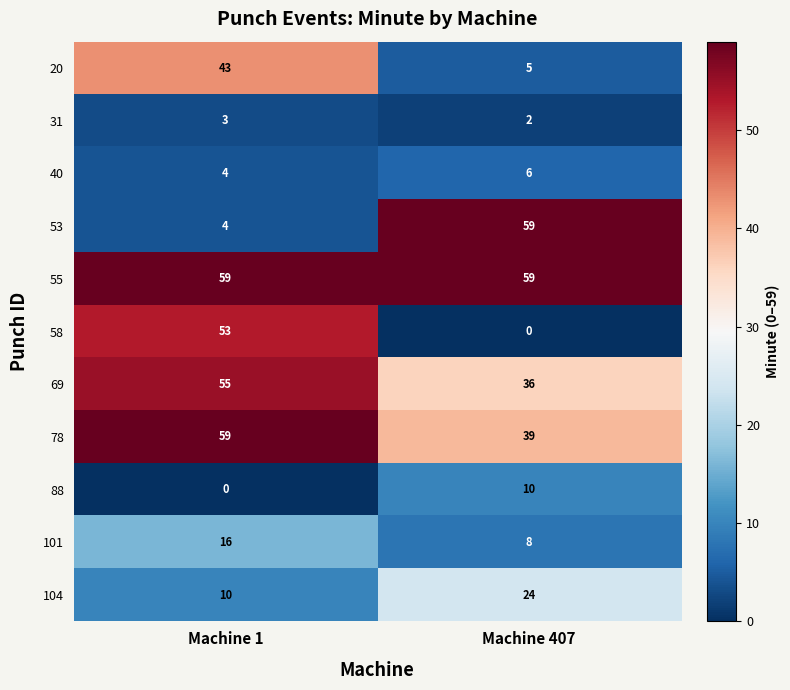

The value of 88 at Machine 1 is 0. True or false?

True